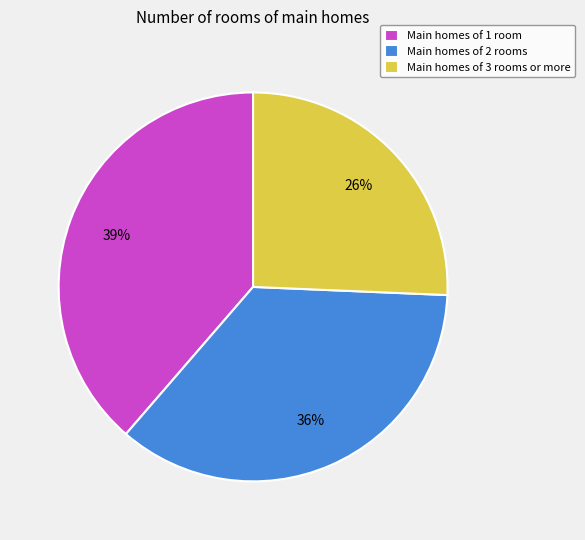

To the nearest percent, what percentage of the pie is Main homes of 1 room?

39%